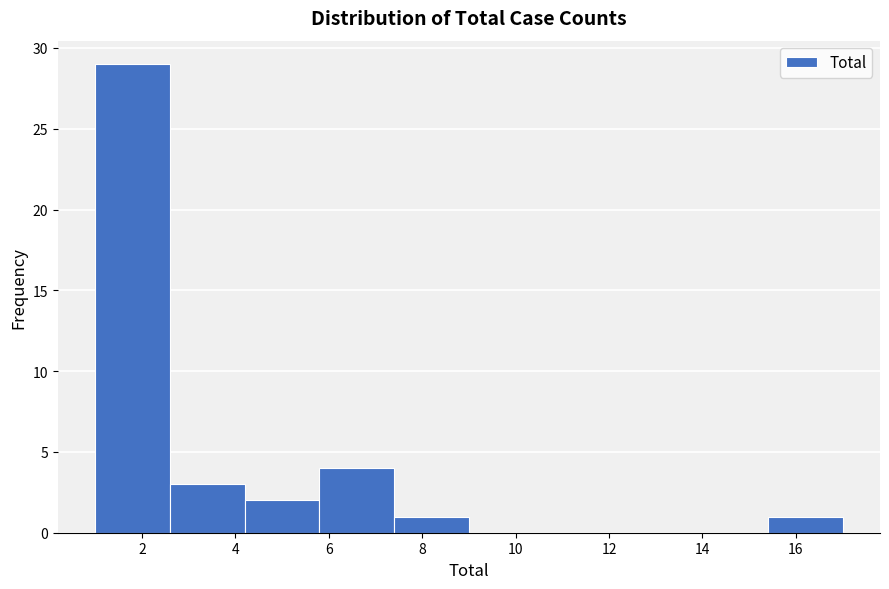

Reading left to right, list every bar in this chart as the range it spans on the x-axis followed by its height. The values are not printed on the chart, so give them approximately, as read against the axis.

1.0 to 2.6: 29
2.6 to 4.2: 3
4.2 to 5.8: 2
5.8 to 7.4: 4
7.4 to 9.0: 1
9.0 to 10.6: 0
10.6 to 12.2: 0
12.2 to 13.8: 0
13.8 to 15.4: 0
15.4 to 17.0: 1